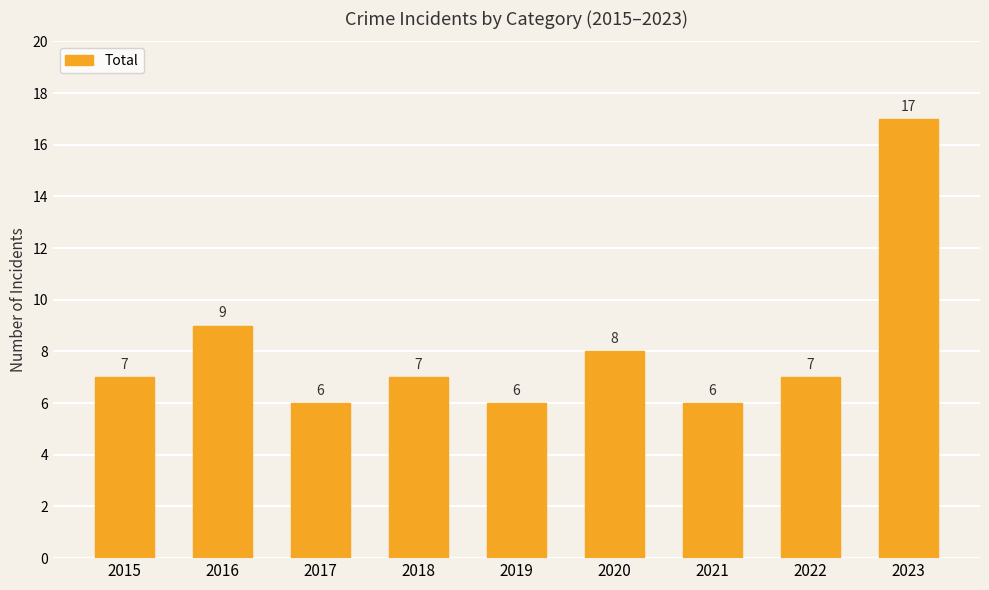

What is the sum of all values?

73